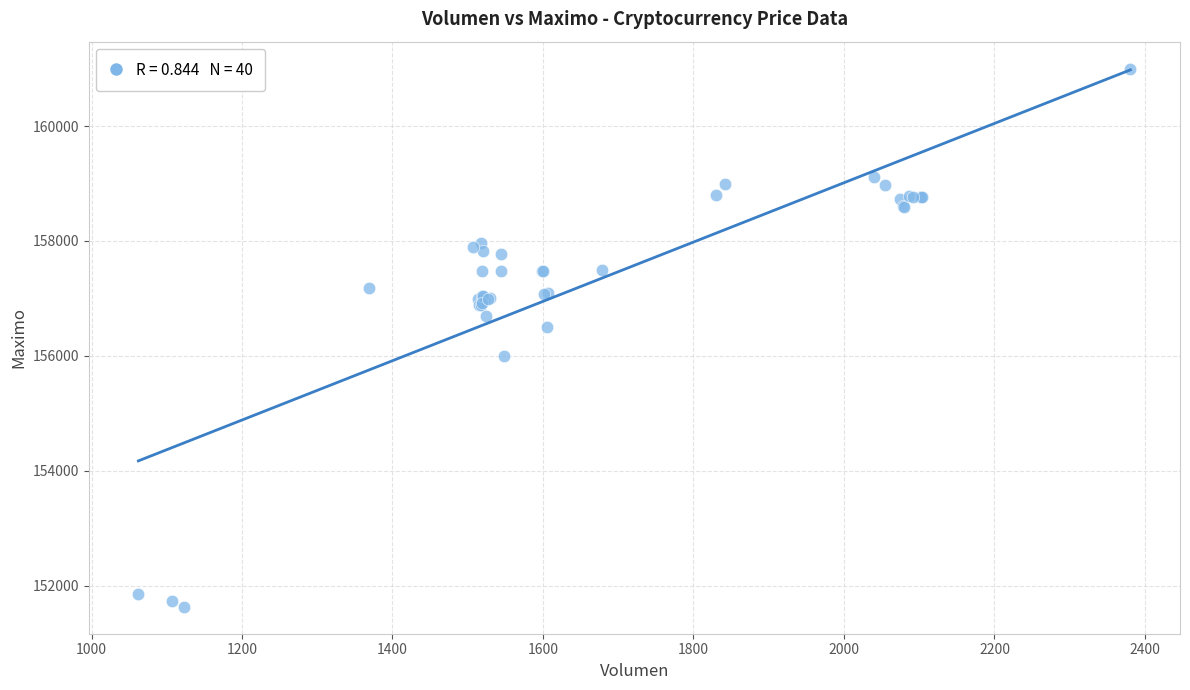

What Y value in the scatter plot is closest to 156316?

156500